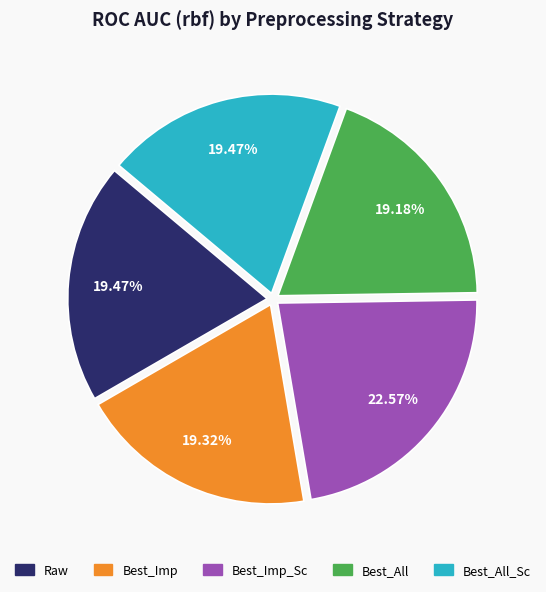

To the nearest percent, what portion does Best_All represent?

19%